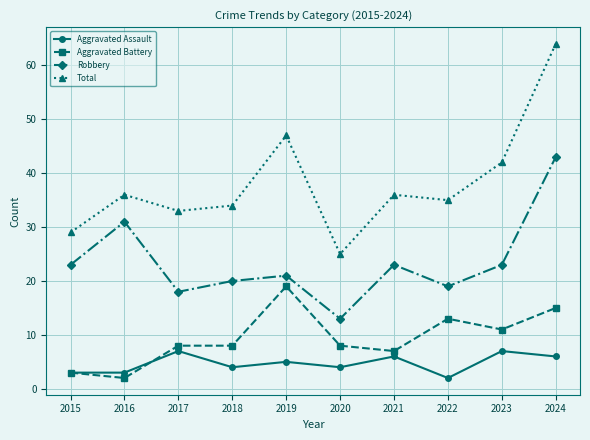

Is this an area chart (filled region under the line)?

No